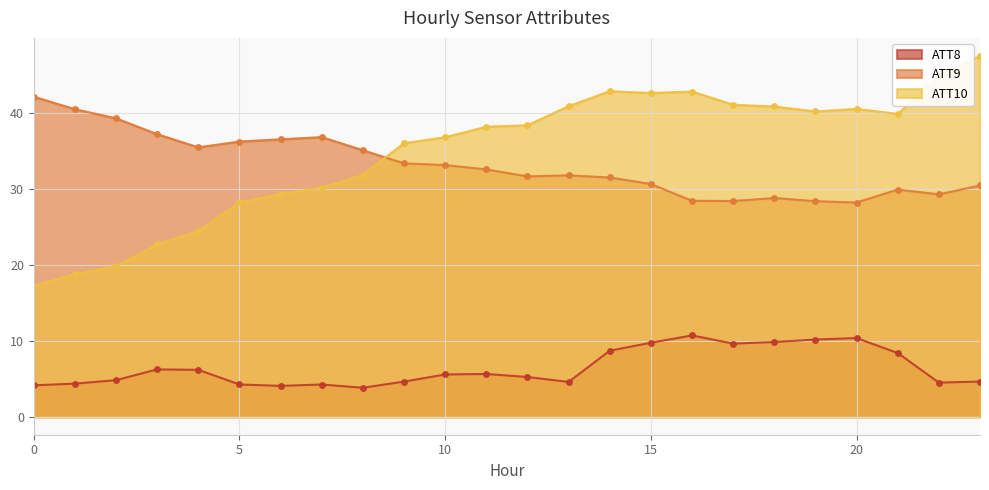

True or false: ATT9 and ATT8 intersect in this chart.

False